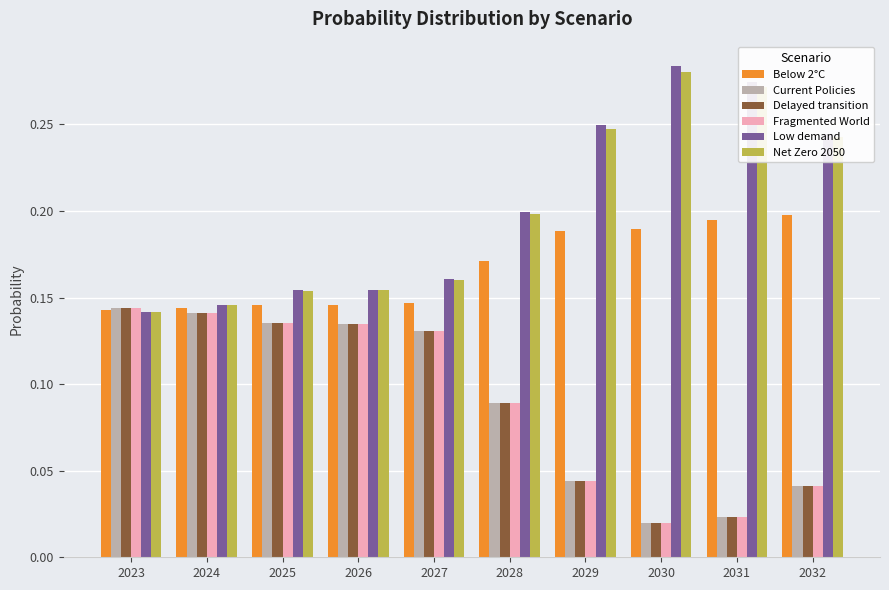

True or false: Net Zero 2050 has a value of 0.0 at 2026.

False